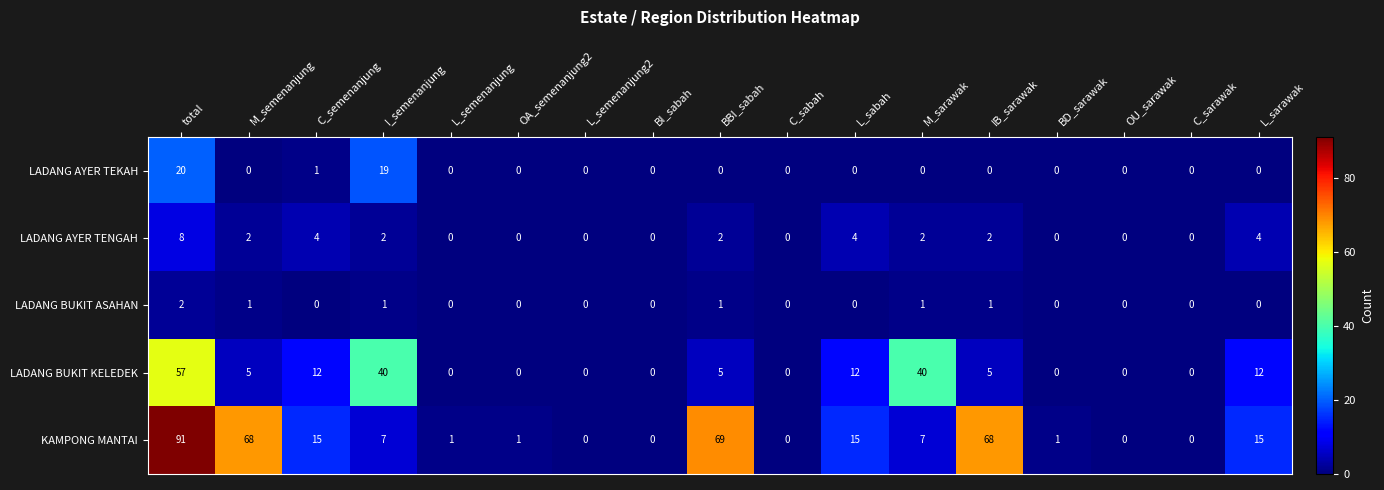

Which series has the largest total across all categories?

KAMPONG MANTAI